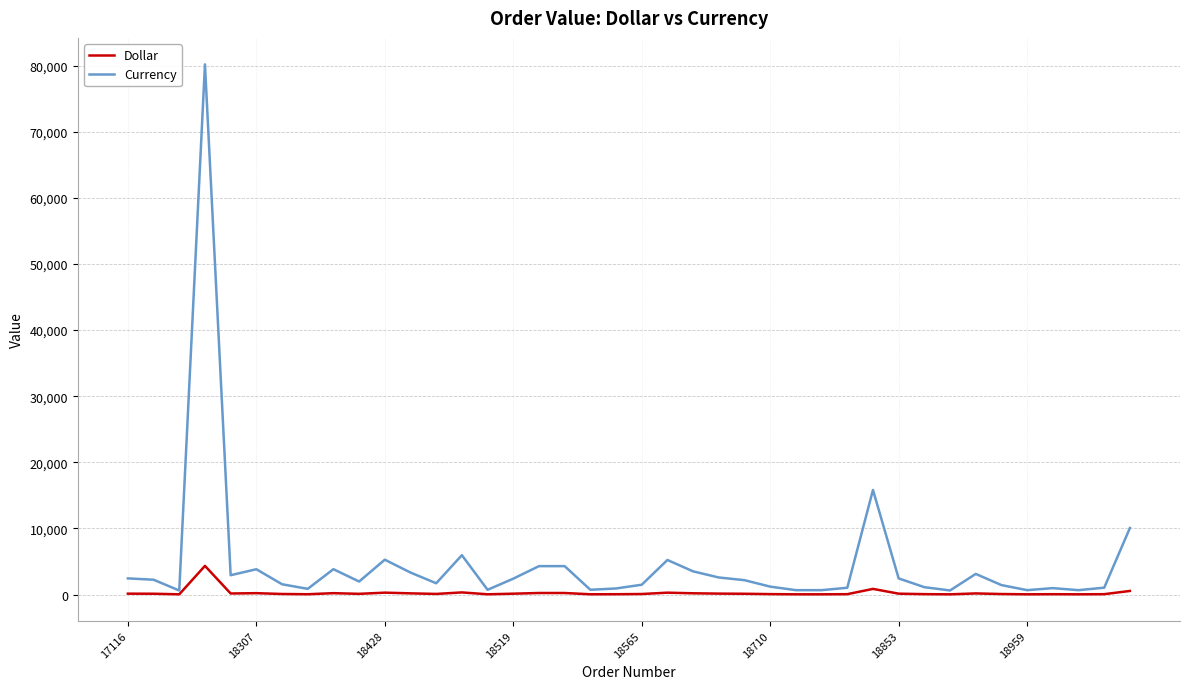

Which series has the largest total across all categories?

Currency